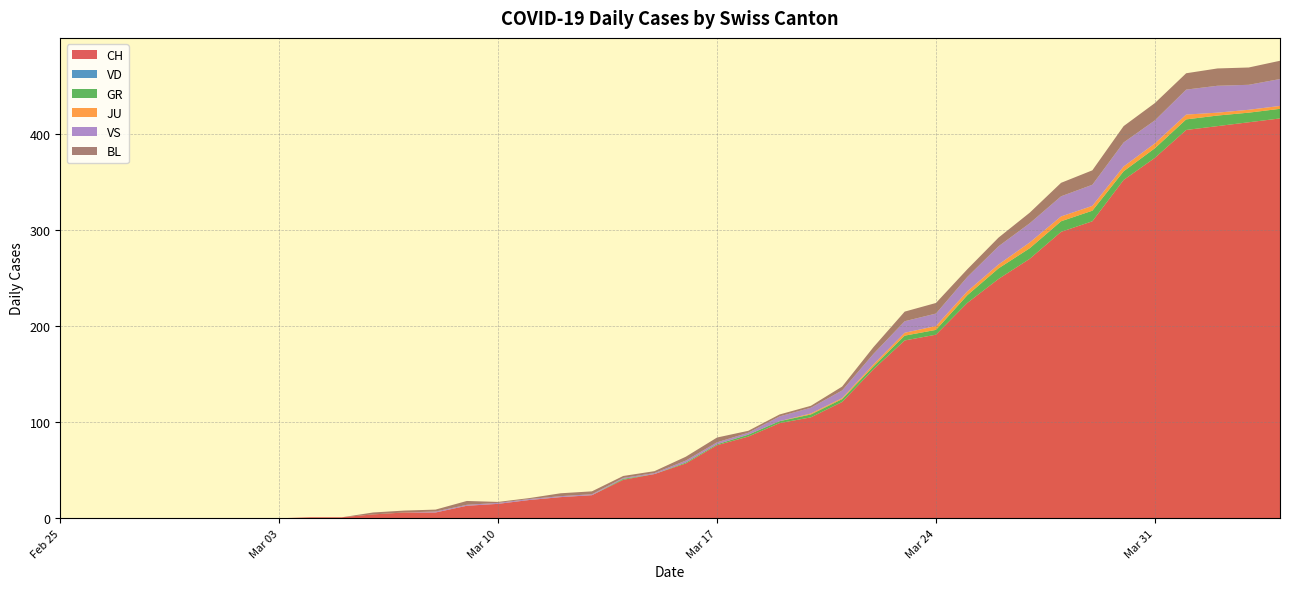

Reading right to left, transcribe all the data shown in this chart.

CH: 39=416	38=412	37=408	36=404	35=375	34=352	33=309	32=298	31=270	30=249	29=224	28=191	27=185	26=155	25=121	24=105	23=99	22=85	21=76	20=57	19=46	18=40	17=24	16=22	15=19	14=15	13=13	12=6	11=6	10=4	9=1	8=1	7=0	6=0	5=0	4=0	3=0	2=0	1=0	0=0
VD: 39=0	38=0	37=0	36=0	35=0	34=0	33=0	32=0	31=0	30=0	29=0	28=0	27=0	26=0	25=0	24=0	23=0	22=0	21=0	20=0	19=0	18=0	17=0	16=0	15=0	14=0	13=0	12=0	11=0	10=0	9=0	8=0	7=0	6=0	5=0	4=0	3=0	2=0	1=0	0=0
GR: 39=10	38=10	37=11	36=11	35=10	34=9	33=11	32=11	31=11	30=11	29=8	28=5	27=5	26=3	25=3	24=3	23=2	22=2	21=1	20=1	19=0	18=1	17=0	16=0	15=0	14=0	13=0	12=0	11=0	10=0	9=0	8=0	7=0	6=0	5=0	4=0	3=0	2=0	1=0	0=0
JU: 39=3	38=3	37=3	36=5	35=5	34=5	33=5	32=5	31=6	30=4	29=4	28=4	27=3	26=2	25=1	24=1	23=0	22=0	21=0	20=0	19=0	18=0	17=0	16=0	15=0	14=0	13=0	12=0	11=0	10=0	9=0	8=0	7=0	6=0	5=0	4=0	3=0	2=0	1=0	0=0
VS: 39=28	38=26	37=28	36=26	35=24	34=25	33=22	32=21	31=20	30=19	29=15	28=13	27=12	26=11	25=8	24=6	23=5	22=2	21=2	20=2	19=1	18=1	17=1	16=1	15=1	14=1	13=1	12=1	11=0	10=0	9=0	8=0	7=0	6=0	5=0	4=0	3=0	2=0	1=0	0=0
BL: 39=19	38=18	37=18	36=17	35=18	34=17	33=15	32=14	31=11	30=9	29=8	28=11	27=10	26=7	25=4	24=2	23=2	22=2	21=5	20=4	19=2	18=2	17=3	16=3	15=1	14=1	13=4	12=2	11=2	10=2	9=0	8=0	7=0	6=0	5=0	4=0	3=0	2=0	1=0	0=0